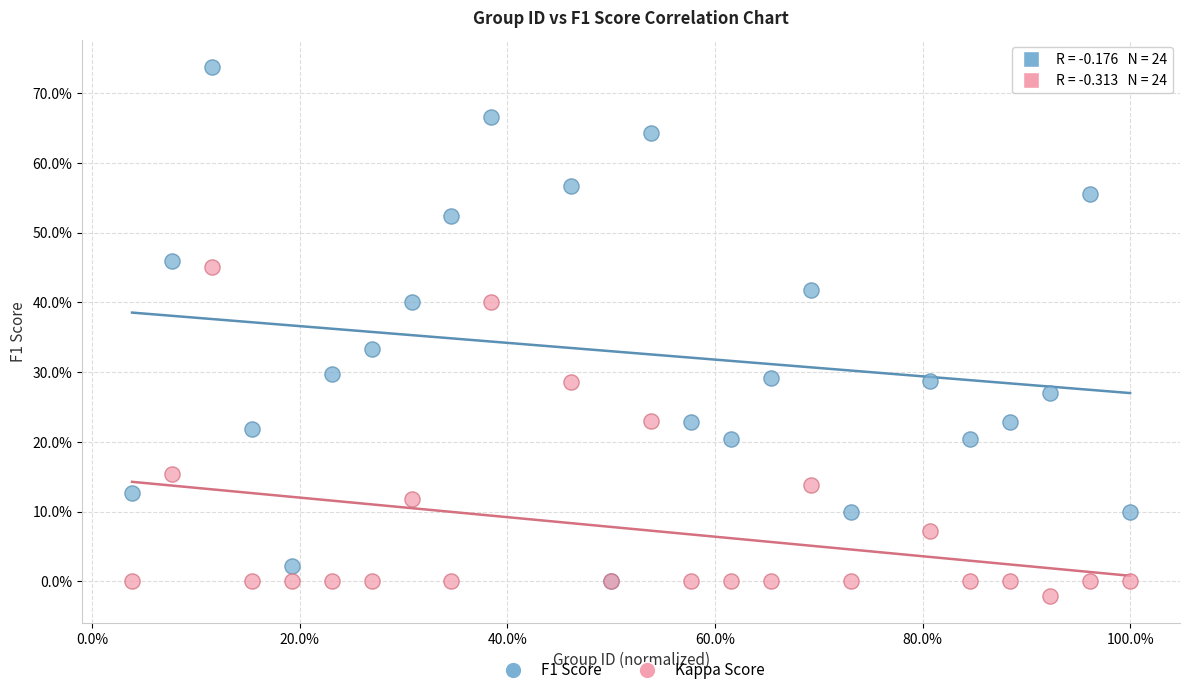

Which series reaches the minimum Y coordinate?

Kappa Score